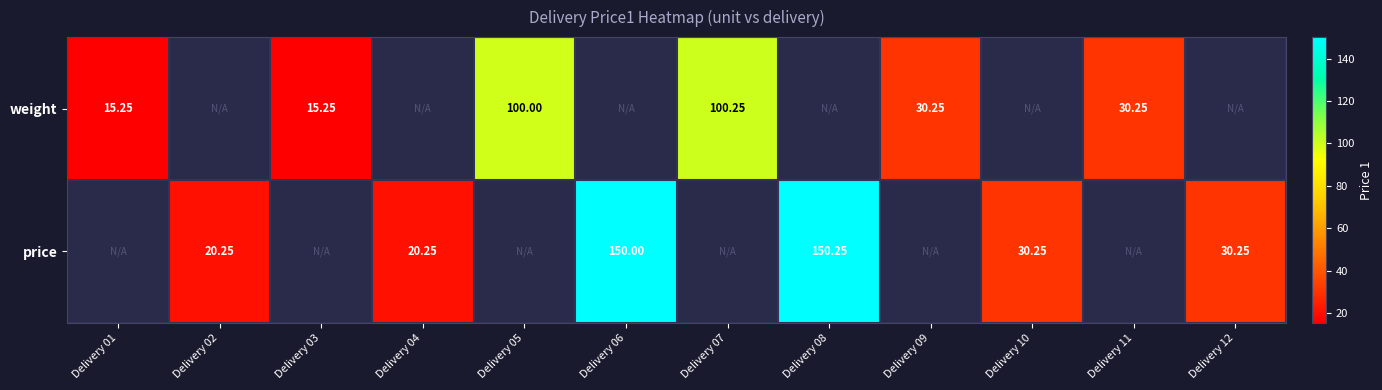

Is the value of price at Delivery 12 greater than the value of weight at Delivery 10?

No